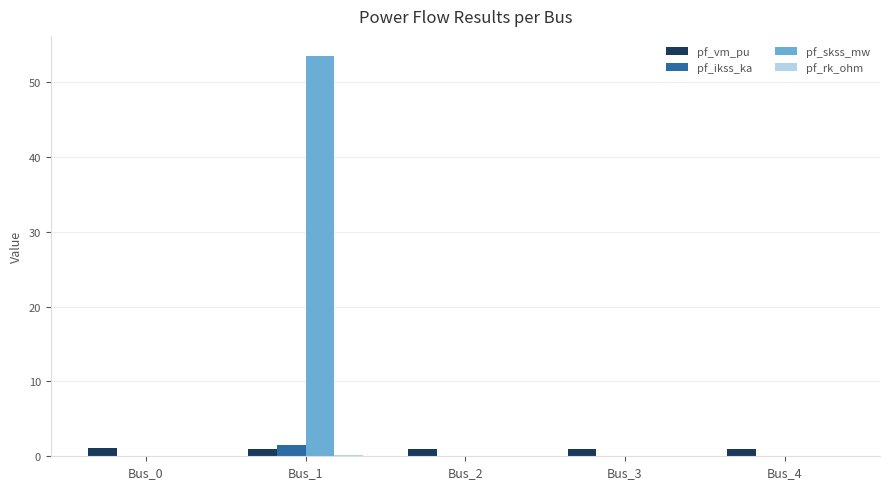

What is the greatest value displayed?

53.5